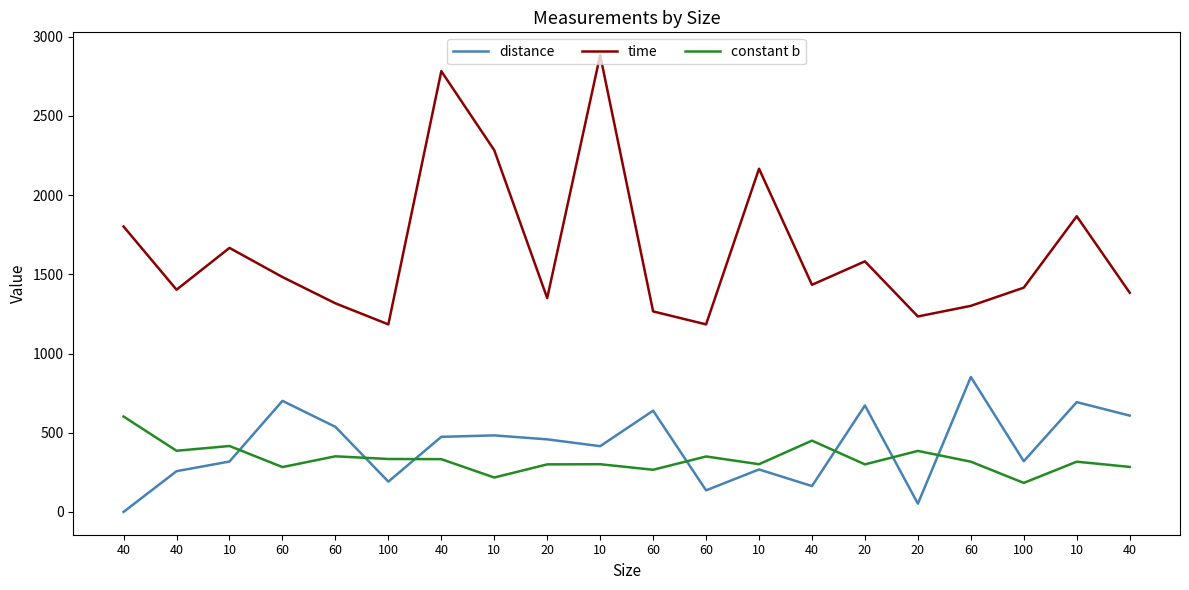

How many lines are shown in the chart?

3